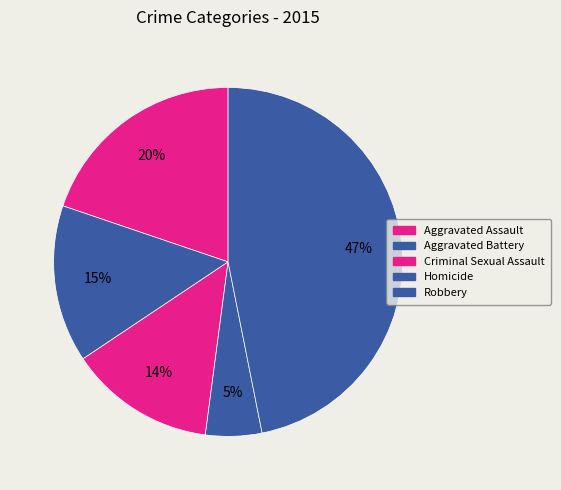

Which slice is the largest?

Robbery